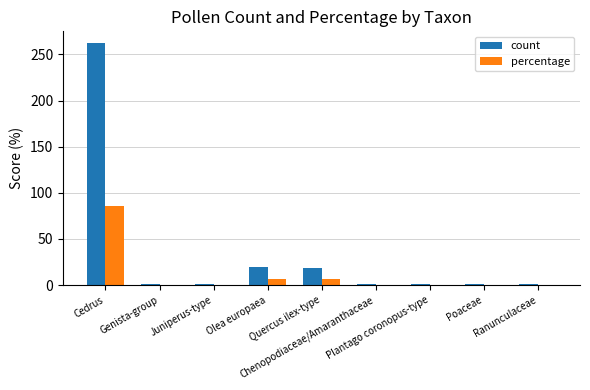

Is the value of count at Quercus ilex-type greater than the value of percentage at Poaceae?

Yes